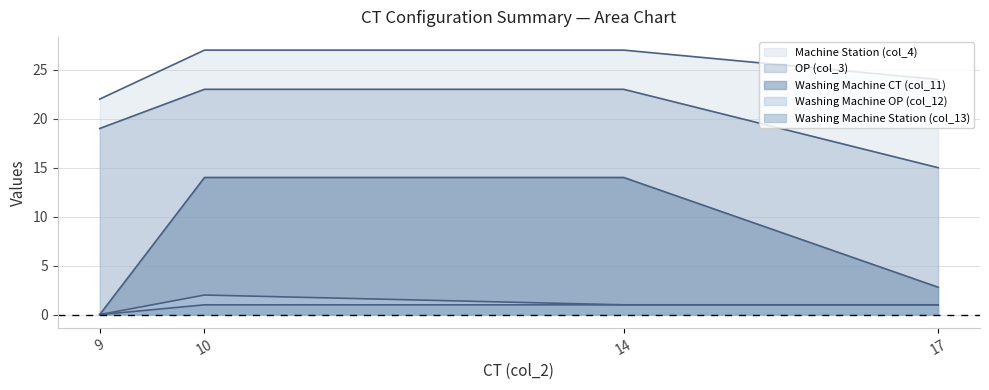

How many lines are shown in the chart?

5